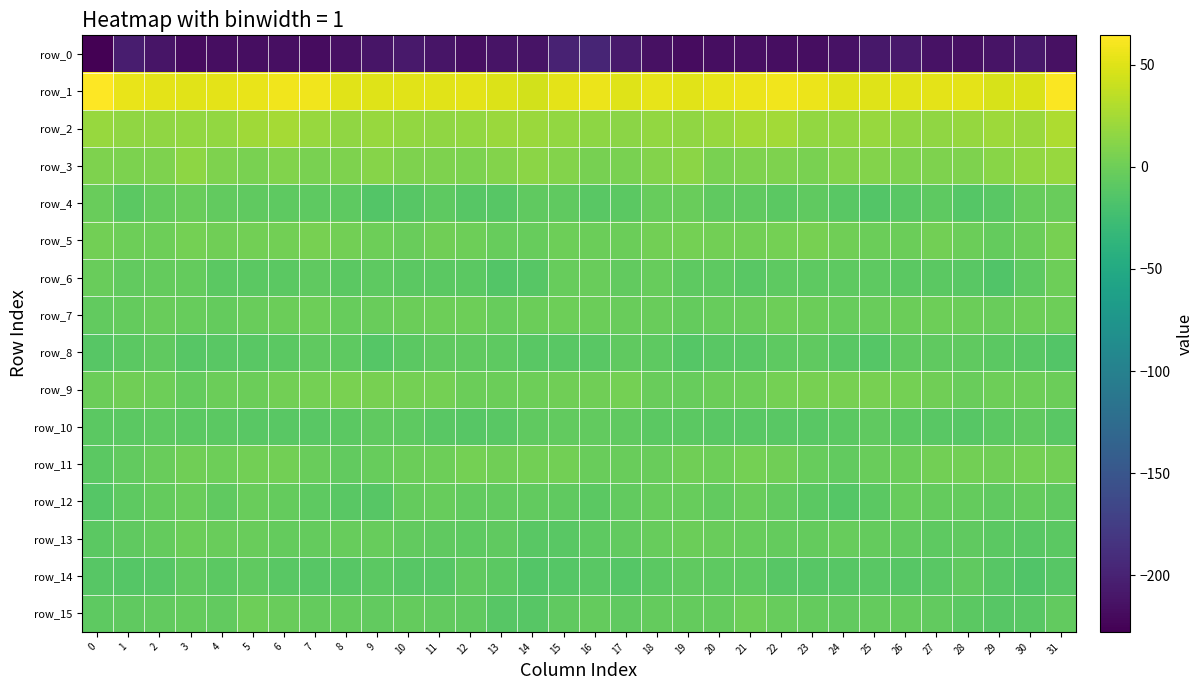

Reading right to left, what are all the values shown in this chart?

row_0: -214.9	-208.9	-212.3	-214.9	-213.9	-207.6	-209.3	-213.2	-217.2	-217.2	-216.2	-216.6	-218.2	-214.1	-206.4	-197.8	-199.7	-211.7	-212.3	-215.9	-210.9	-207.4	-211.1	-214.8	-217.9	-216.0	-217.0	-216.8	-218.3	-210.7	-204.2	-227.7
row_1: 62.2	47.4	46.6	52.1	51.8	51.7	50.5	49.9	56.1	58.6	55.9	53.8	50.9	53.1	50.5	55.7	52.7	44.6	49.0	52.6	51.7	51.6	49.8	51.5	57.8	58.1	55.0	52.2	51.7	52.1	54.6	64.4
row_2: 28.0	20.8	21.8	18.5	15.8	16.1	18.9	16.6	17.4	23.6	23.9	19.3	16.3	17.3	13.7	14.6	16.6	20.1	21.0	17.2	15.6	17.0	18.9	15.8	19.6	24.7	22.8	16.9	17.3	16.2	16.2	19.6
row_3: 19.0	16.6	12.3	7.8	7.6	7.6	9.9	9.8	5.9	7.4	7.5	6.0	13.4	10.2	5.5	4.2	10.1	14.2	10.6	7.0	8.0	7.7	10.8	8.3	5.7	8.7	6.1	8.1	14.4	7.7	7.2	7.9
row_4: -2.9	-3.6	-9.9	-12.2	-8.3	-10.5	-13.7	-10.6	-6.6	-8.9	-6.7	-6.5	-2.9	-3.0	-9.4	-10.9	-7.4	-6.5	-11.5	-11.0	-8.1	-12.0	-13.8	-8.4	-7.6	-7.7	-7.0	-5.6	-1.9	-4.9	-8.8	-1.9
row_5: 4.1	-1.3	-4.3	-1.7	2.1	-1.6	-1.0	1.5	4.5	3.3	1.8	1.7	2.9	1.8	-1.3	-0.8	-0.6	-4.1	-3.6	0.3	1.2	-1.9	-0.2	2.6	4.3	2.7	1.7	1.6	3.2	0.5	-0.6	2.7
row_6: 0.4	-7.8	-14.8	-10.2	-9.0	-9.4	-8.2	-8.5	-8.3	-7.6	-10.7	-8.4	-7.5	-3.3	-6.1	-2.5	-3.9	-11.9	-13.7	-9.0	-9.2	-9.1	-8.0	-9.0	-7.3	-9.5	-9.6	-9.0	-4.9	-4.8	-6.1	-2.7
row_7: -0.0	0.2	-2.9	-1.3	0.4	-0.8	-2.0	-3.2	-1.7	-0.2	-2.8	-3.3	-5.0	-2.1	-2.5	-1.6	0.3	-0.7	-3.1	0.0	-0.2	-0.9	-2.7	-3.2	-0.4	-1.5	-2.8	-4.2	-3.8	-2.1	-4.6	-5.7
row_8: -13.9	-10.9	-8.8	-6.9	-6.7	-7.4	-12.4	-9.8	-7.0	-8.3	-10.2	-9.9	-12.2	-8.4	-6.4	-10.3	-10.4	-9.8	-8.1	-6.7	-6.5	-9.4	-12.7	-8.1	-6.8	-9.3	-10.1	-10.8	-11.6	-6.8	-9.1	-11.3
row_9: -1.8	-0.5	-0.3	-2.8	1.6	3.9	4.1	4.6	4.3	3.3	-0.1	-0.7	-3.3	-2.6	3.0	1.5	1.2	0.2	-1.4	-1.5	2.9	3.9	4.0	5.2	3.6	2.6	-1.1	-1.0	-4.5	0.2	1.2	-0.9
row_10: -9.9	-6.7	-9.4	-12.0	-10.7	-9.3	-6.4	-8.7	-10.0	-10.1	-10.4	-9.9	-8.8	-8.7	-7.3	-5.5	-5.6	-7.2	-10.5	-11.4	-10.6	-7.9	-6.8	-9.7	-10.0	-10.0	-10.9	-9.1	-9.1	-7.9	-9.5	-9.2
row_11: 2.6	3.6	0.6	2.7	1.9	-0.9	-1.9	-5.4	-4.0	1.1	3.0	0.1	1.5	-1.9	-2.8	-2.5	2.5	2.0	1.4	2.9	0.5	-1.0	-3.4	-5.7	-2.0	2.6	2.2	-0.2	0.9	-2.6	-5.5	-9.4
row_12: -6.4	-5.0	-7.1	-5.1	-4.7	-3.3	-9.2	-12.3	-9.0	-6.2	-2.0	-5.9	-3.6	-4.0	-5.7	-9.7	-6.7	-5.7	-6.3	-5.3	-4.0	-4.5	-11.7	-10.9	-8.3	-4.1	-2.5	-6.8	-2.5	-4.9	-8.1	-12.3
row_13: -9.7	-10.7	-8.6	-7.4	-8.0	-6.1	-4.8	-3.0	-4.1	-4.9	-3.3	-2.6	-1.0	-3.2	-6.2	-8.6	-10.0	-10.0	-7.5	-8.3	-7.1	-6.1	-3.9	-3.3	-4.8	-4.4	-2.4	-2.8	-0.9	-4.8	-7.2	-9.4
row_14: -11.9	-14.7	-10.9	-6.7	-10.1	-11.0	-9.9	-11.2	-11.4	-11.9	-7.6	-8.0	-7.2	-8.8	-12.8	-9.9	-12.4	-13.5	-9.4	-6.7	-11.2	-11.0	-9.7	-11.8	-11.6	-10.7	-6.6	-8.7	-6.4	-11.0	-12.9	-11.6
row_15: -6.0	-10.2	-11.9	-9.3	-6.2	-4.7	-4.9	-5.9	-4.4	-3.6	0.4	-4.2	-4.8	-5.0	-6.4	-5.1	-6.8	-10.9	-11.8	-7.3	-6.0	-4.3	-5.6	-5.2	-4.5	-1.8	-0.6	-5.5	-4.2	-5.9	-6.4	-7.8